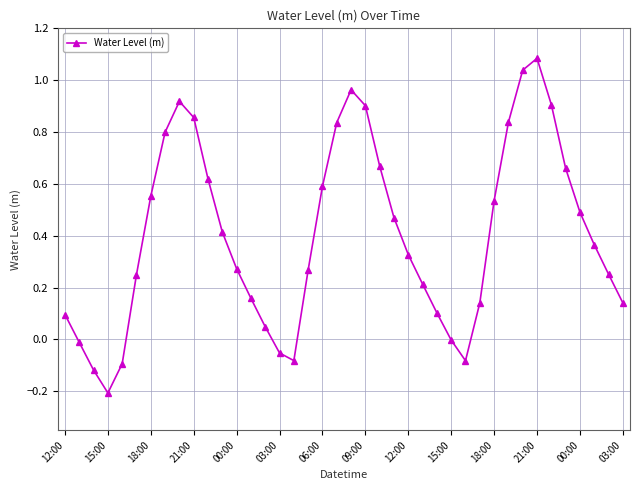

True or false: the data has more than 1 interior local peaks.

True